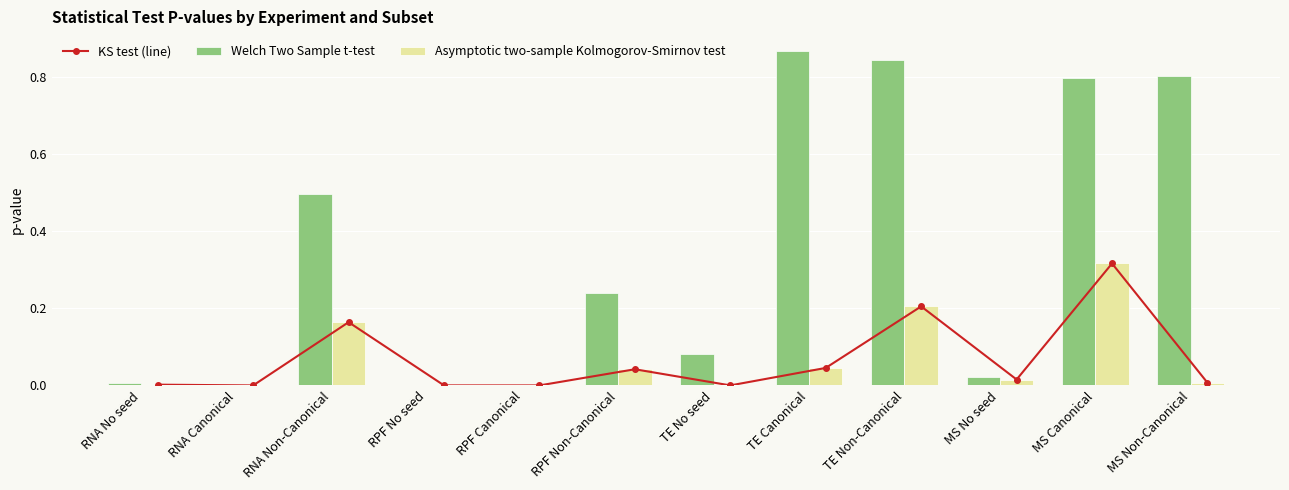

True or false: Asymptotic two-sample Kolmogorov-Smirnov test has a value of 0.0 at RPF Non-Canonical.

True